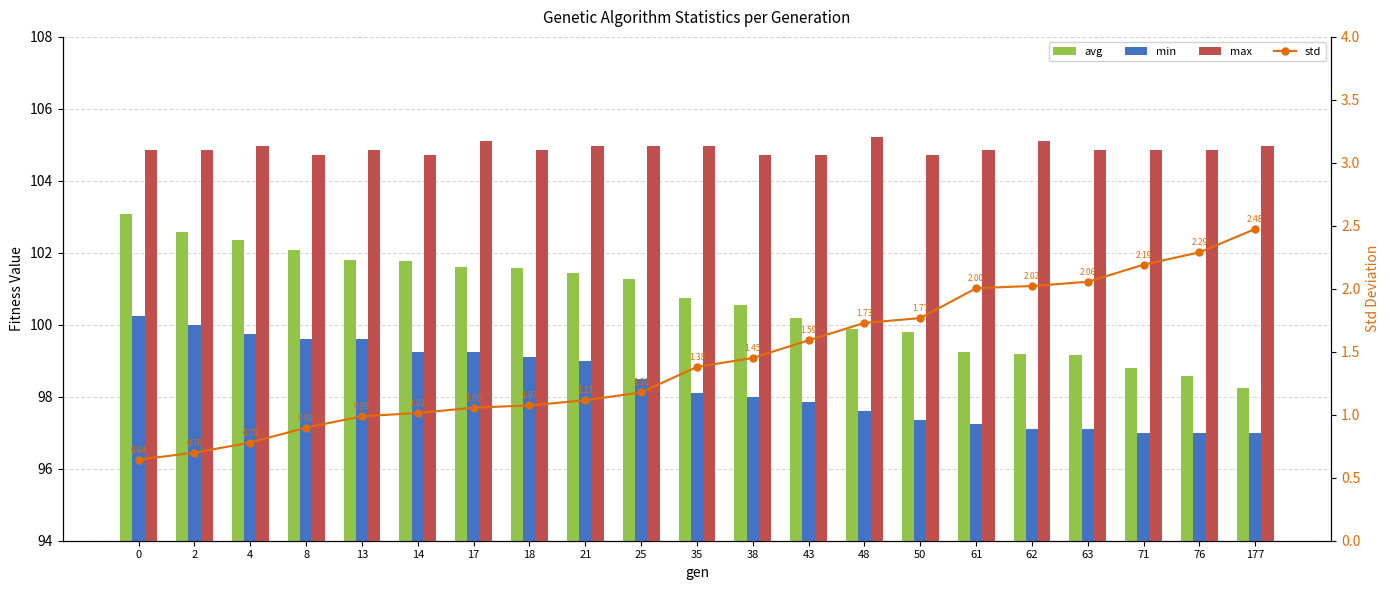

What is the total value across all series at 177?

302.7